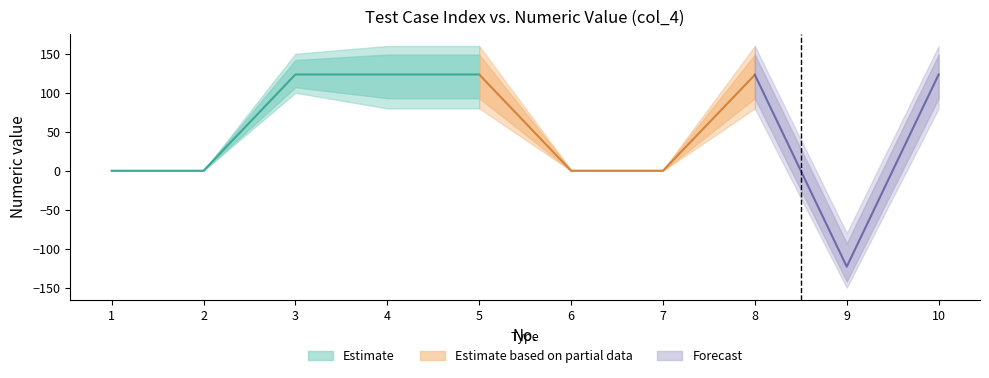

Which category has the highest value in the col_4_lower series?

3